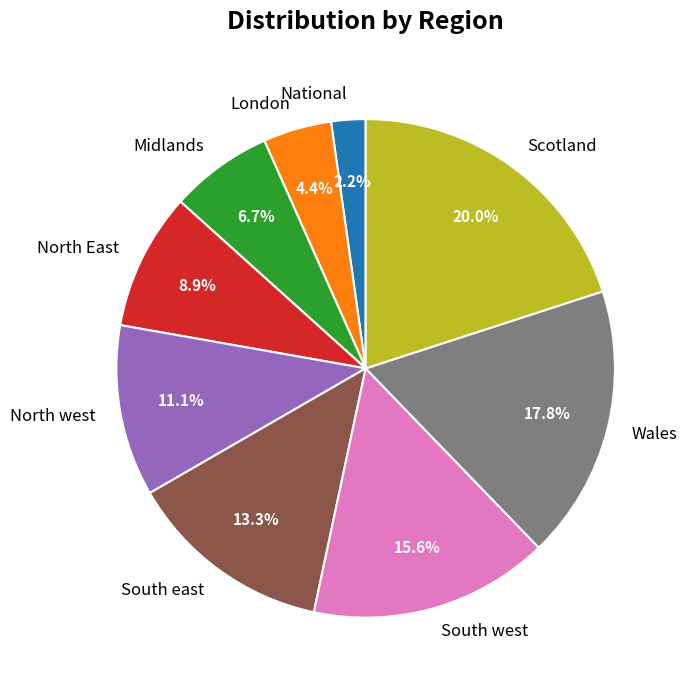

Which category has the biggest portion of the pie?

Scotland